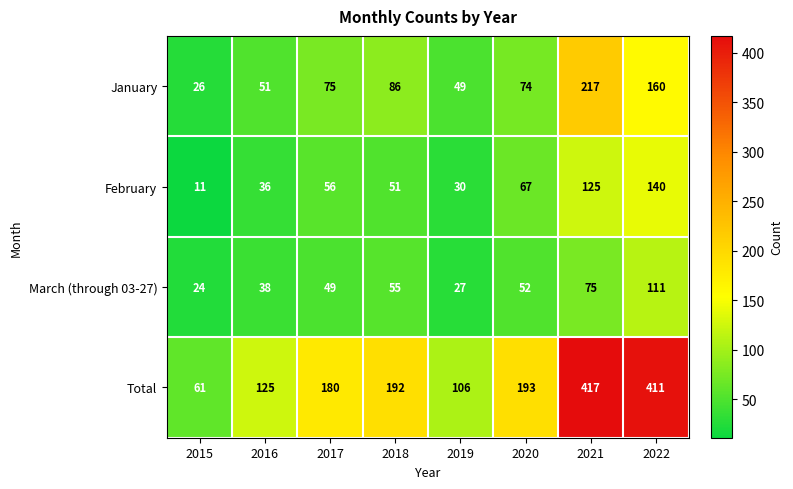

What is the smallest value displayed?

11